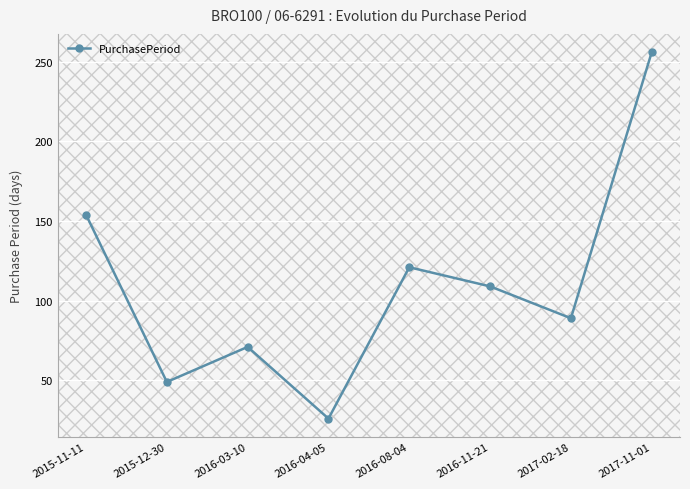

Approximately how many times larger is the value at 2016-04-05 compared to 2017-11-01?

0.1